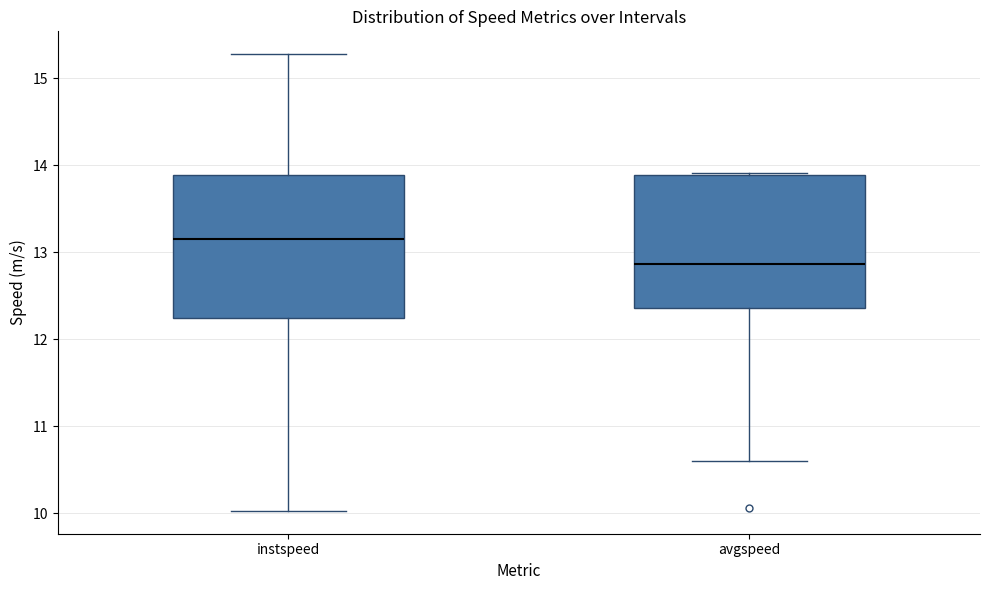

Reading left to right, read every box against the y-axis: the position of its median line, the range the box covers, and the ends of its whiskers. The values are not printed on the chart, so give them approximately, as read against the axis.

instspeed: median 13.2, box 12.3 to 13.9, whiskers 10.0 to 15.3
avgspeed: median 12.9, box 12.4 to 13.9, whiskers 10.6 to 13.9